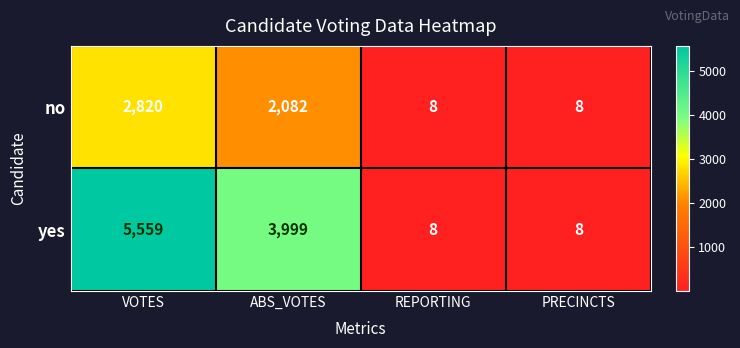

What is the sum of the no values at PRECINCTS and VOTES?

2828